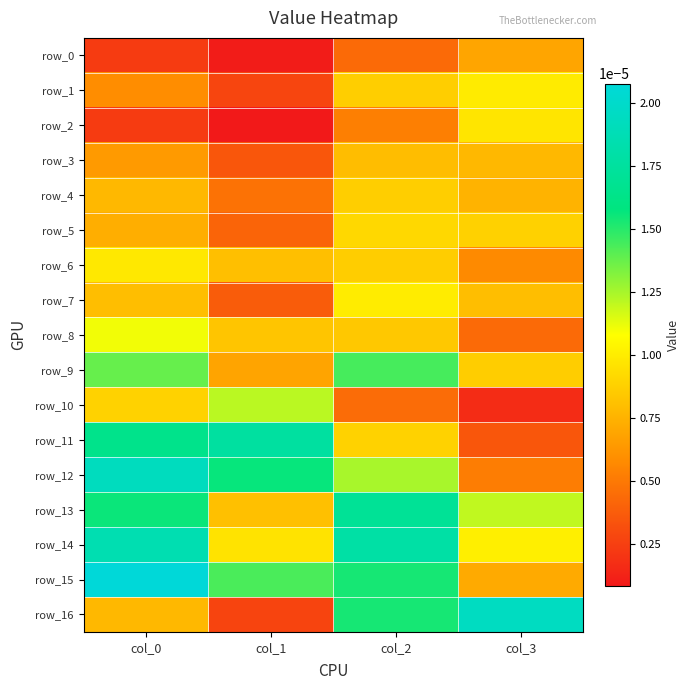

Which series has the largest total across all categories?

row_15